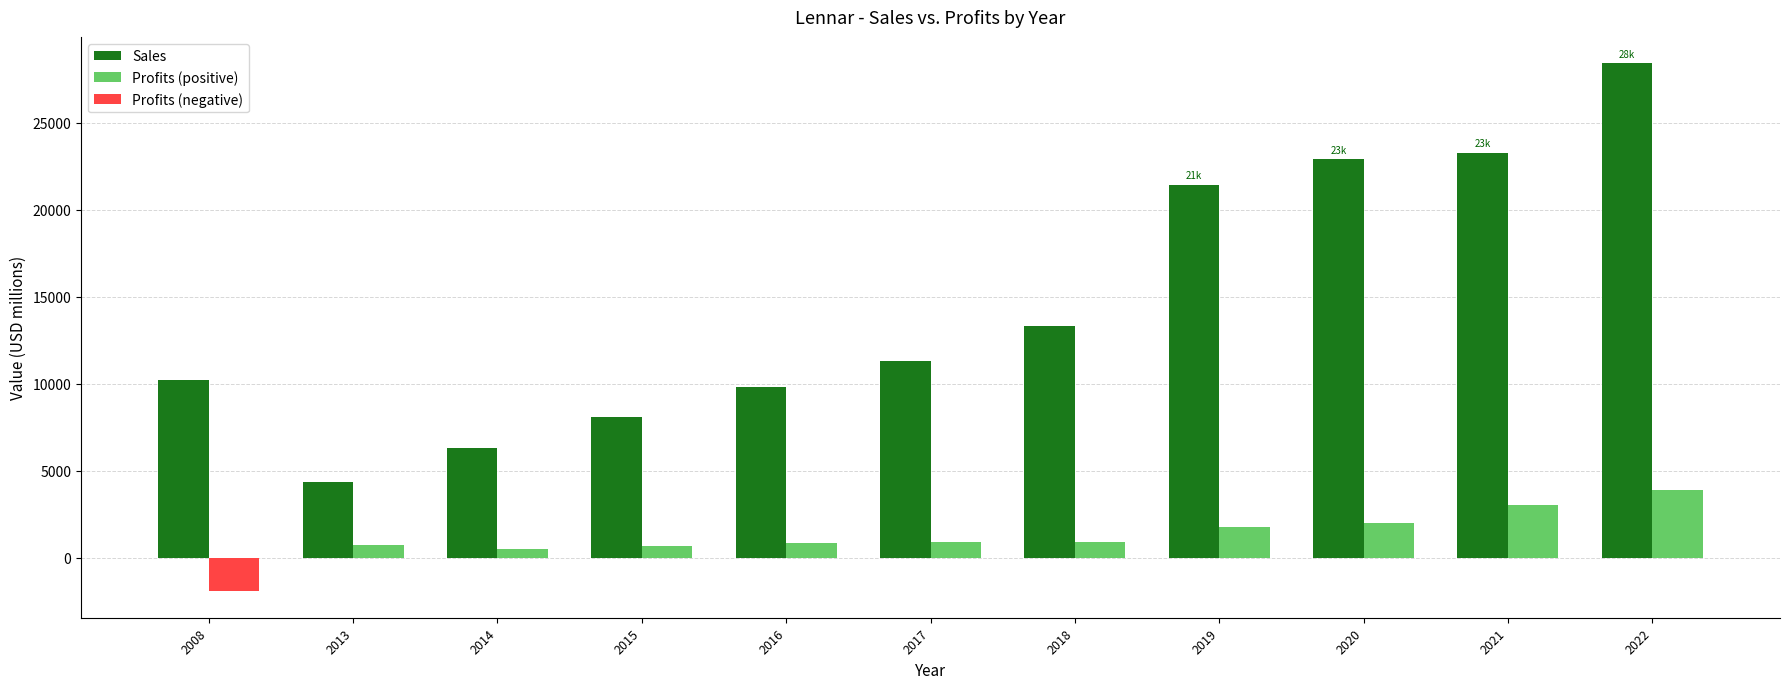

What is the spread (max minus min) of values at 2014?

5813.8